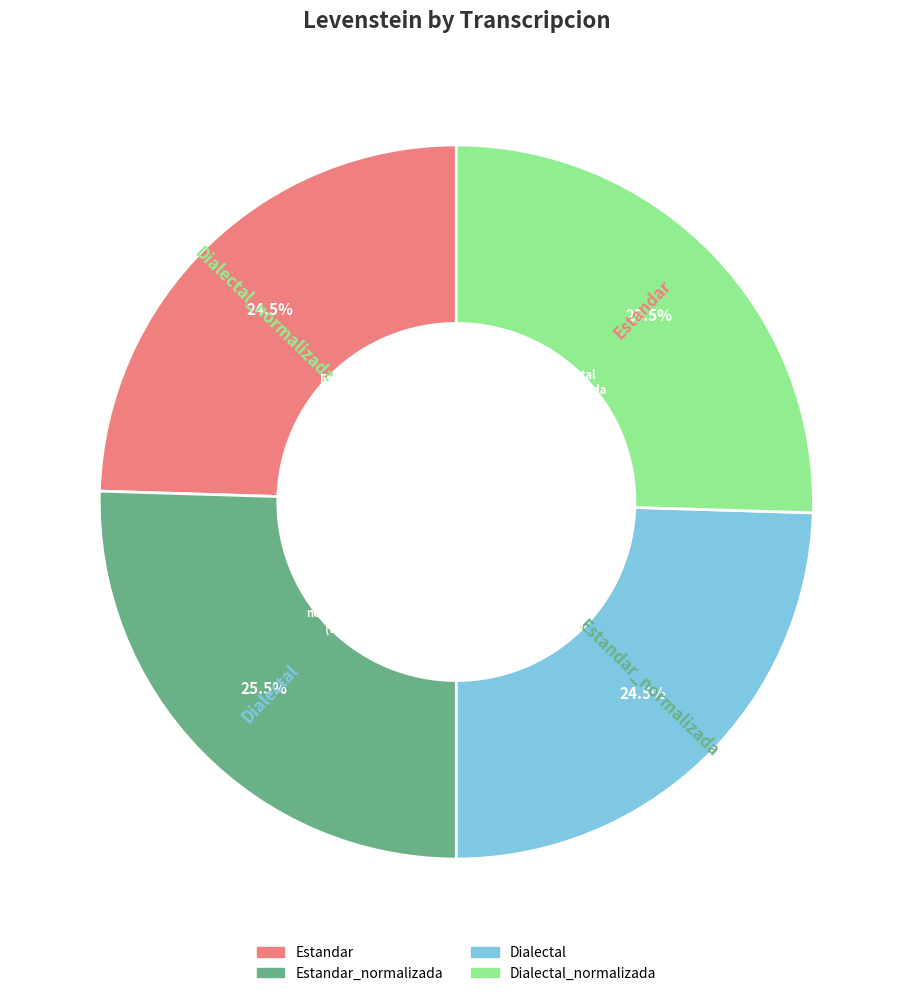

Is there any slice that represents more than half of the pie?

No